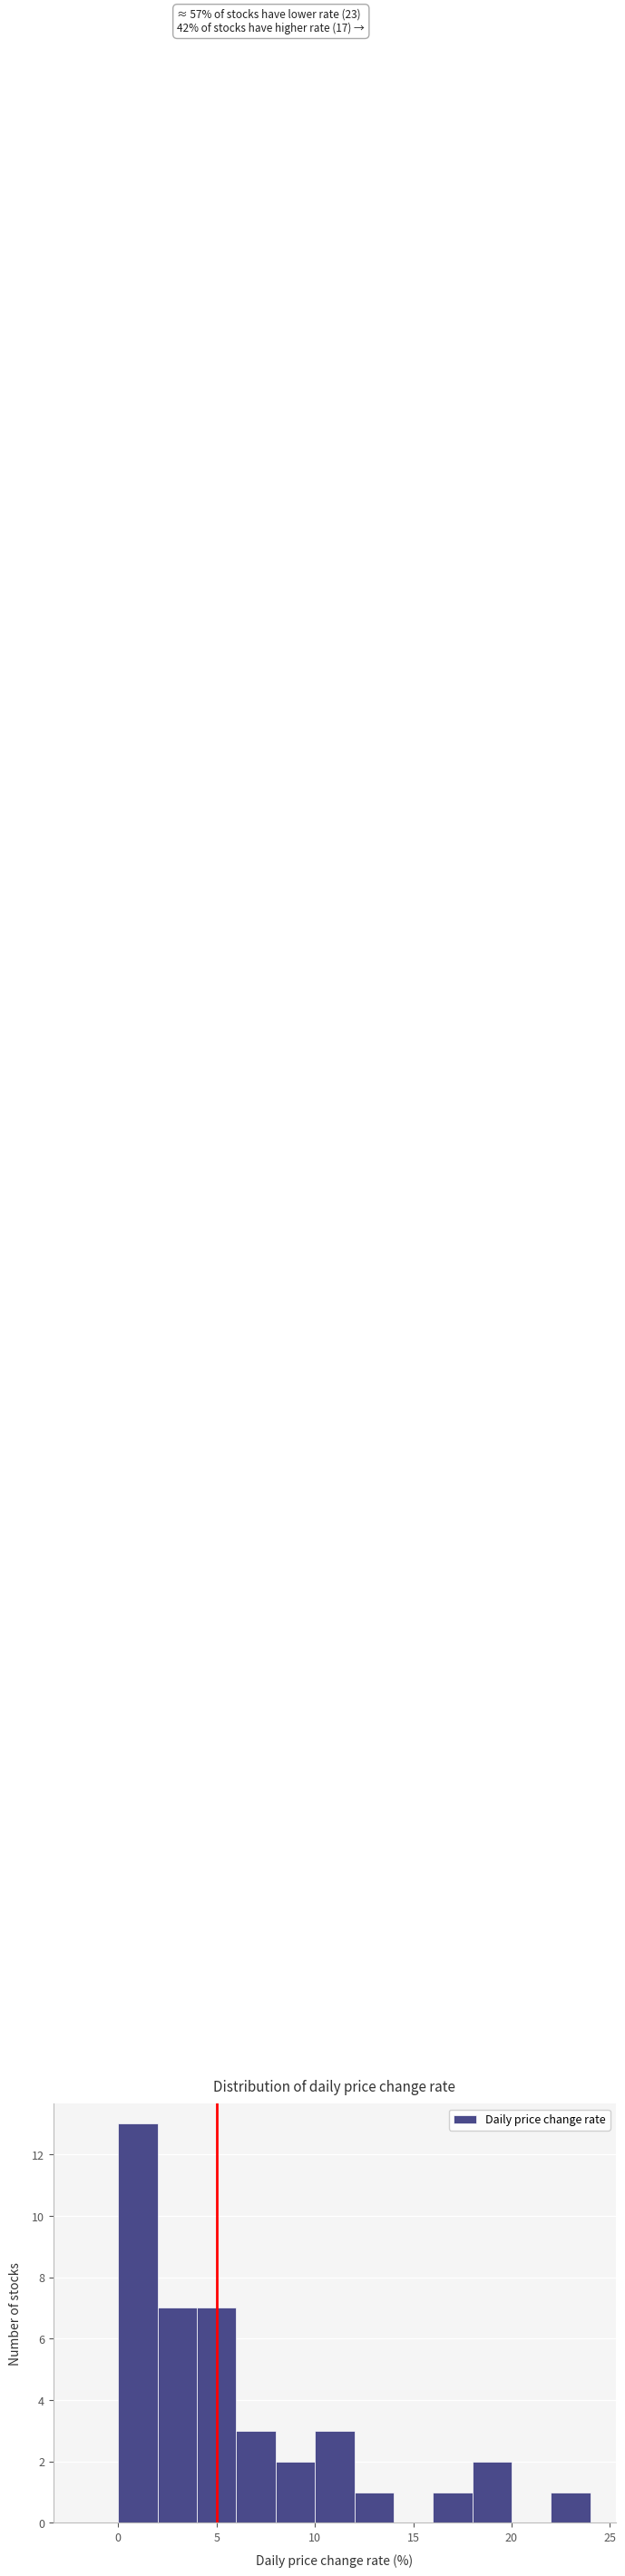

Which range on the x-axis has the tallest bar?

0 to 2